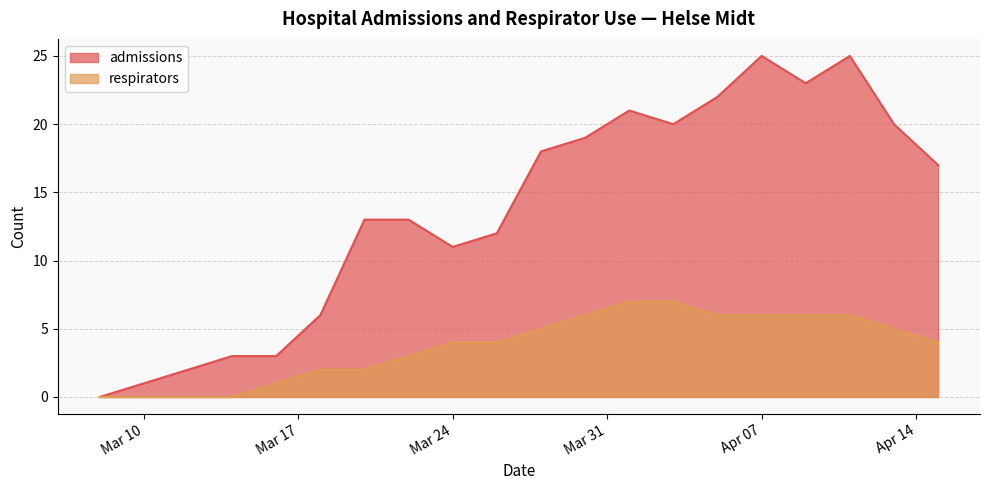

Reading right to left, transcribe all the data shown in this chart.

admissions: 17	20	25	23	25	22	20	21	19	18	12	11	13	13	6	3	3	2	1	0
respirators: 4	5	6	6	6	6	7	7	6	5	4	4	3	2	2	1	0	0	0	0